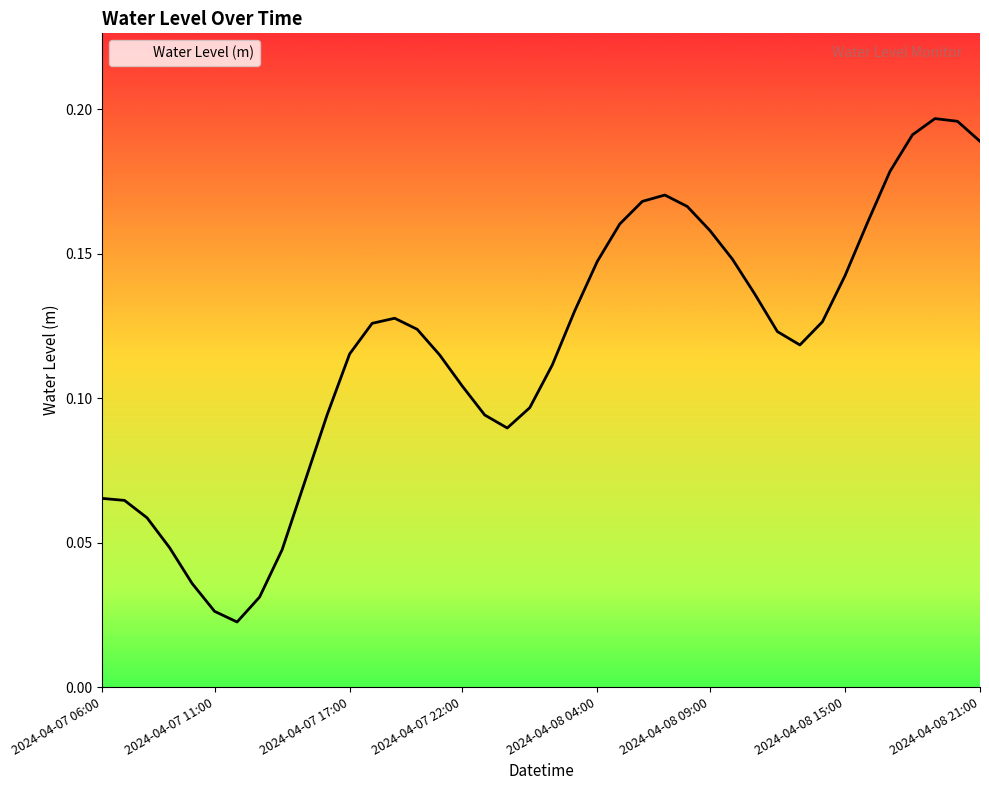

Rank the categories by value from lowest to highest.

2024-04-07 12:00, 2024-04-07 11:00, 2024-04-07 13:00, 2024-04-07 10:00, 2024-04-07 14:00, 2024-04-07 09:00, 2024-04-07 08:00, 2024-04-07 07:00, 2024-04-07 06:00, 2024-04-07 15:00, 2024-04-08 00:00, 2024-04-07 23:00, 2024-04-07 16:00, 2024-04-08 01:00, 2024-04-07 22:00, 2024-04-08 02:00, 2024-04-07 21:00, 2024-04-07 17:00, 2024-04-08 13:00, 2024-04-08 12:00, 2024-04-07 20:00, 2024-04-07 18:00, 2024-04-08 14:00, 2024-04-07 19:00, 2024-04-08 03:00, 2024-04-08 11:00, 2024-04-08 15:00, 2024-04-08 04:00, 2024-04-08 10:00, 2024-04-08 09:00, 2024-04-08 05:00, 2024-04-08 16:00, 2024-04-08 08:00, 2024-04-08 06:00, 2024-04-08 07:00, 2024-04-08 17:00, 2024-04-08 21:00, 2024-04-08 18:00, 2024-04-08 20:00, 2024-04-08 19:00